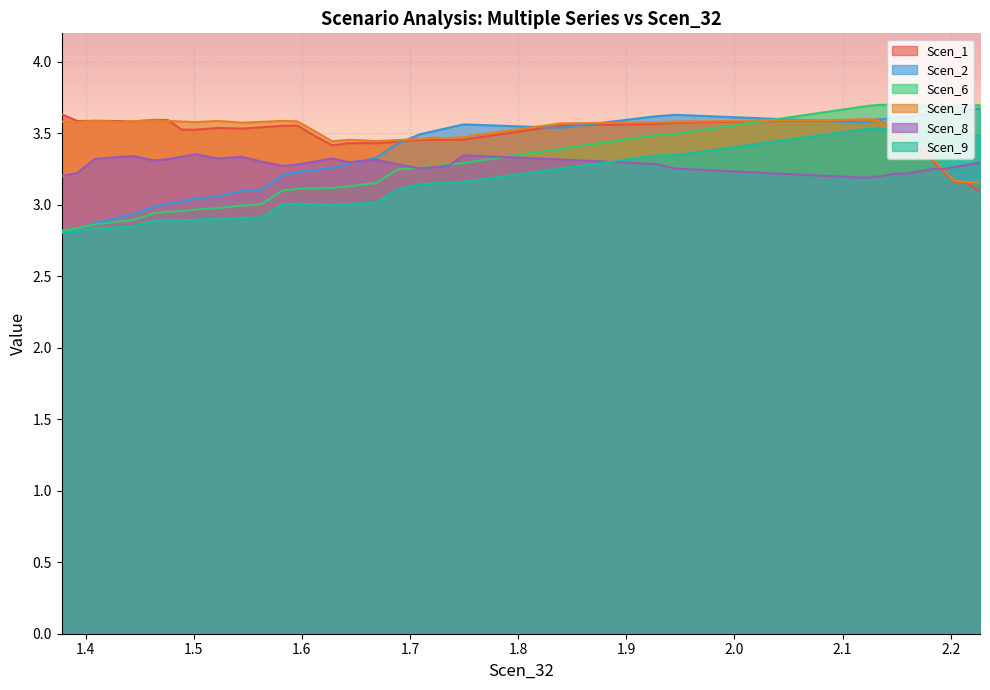

Which series has the largest range (max minus min)?

Scen_6